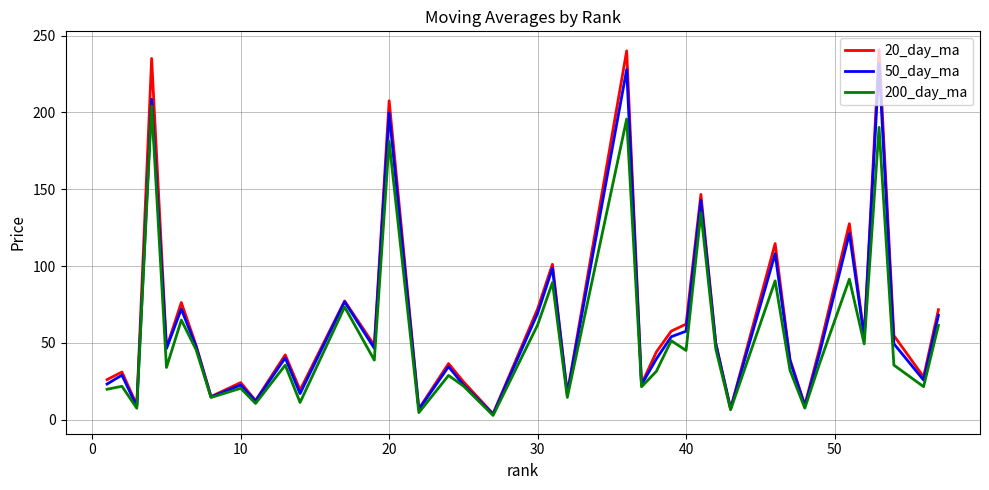

Does the chart have visible grid lines?

Yes